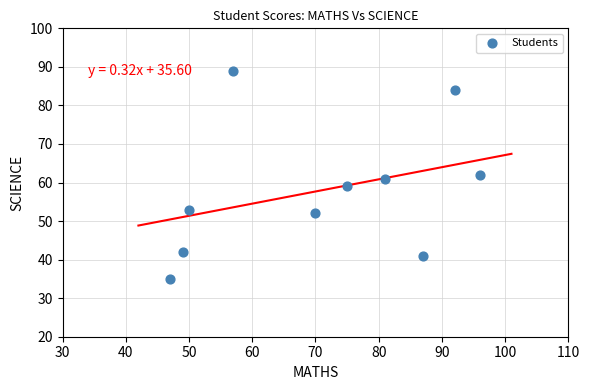

What is the average X value?

70